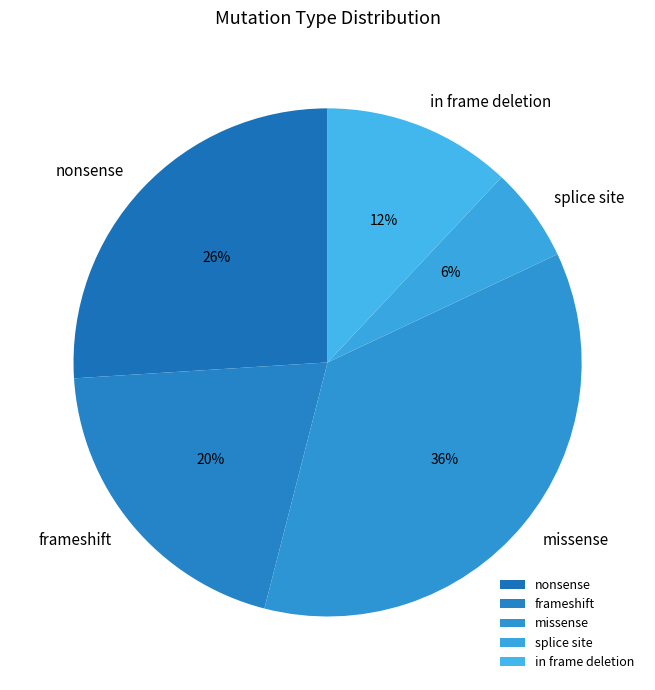

Is the sum of in frame deletion and frameshift greater than half?

No